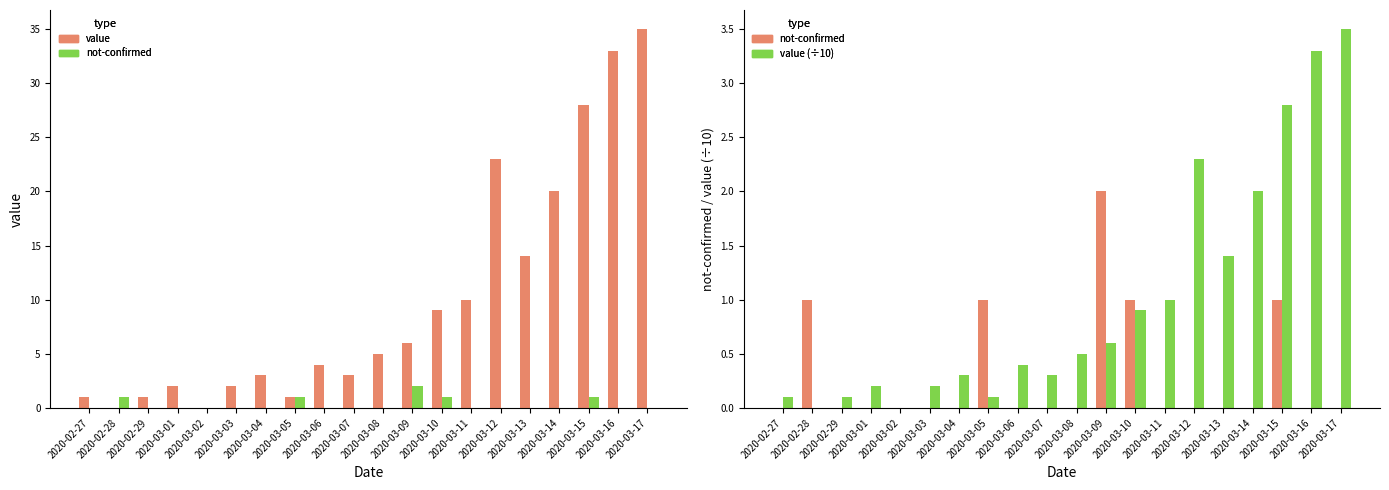

Rank the series by their maximum value, from lowest to highest.

not-confirmed, value (÷10), value